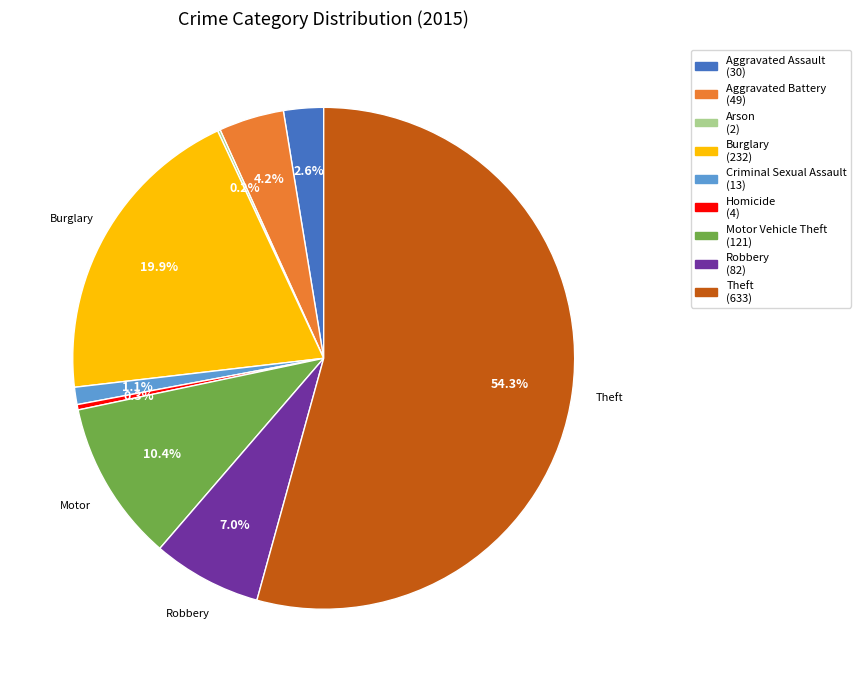

Which has a higher value, Aggravated Battery or Motor Vehicle Theft?

Motor Vehicle Theft